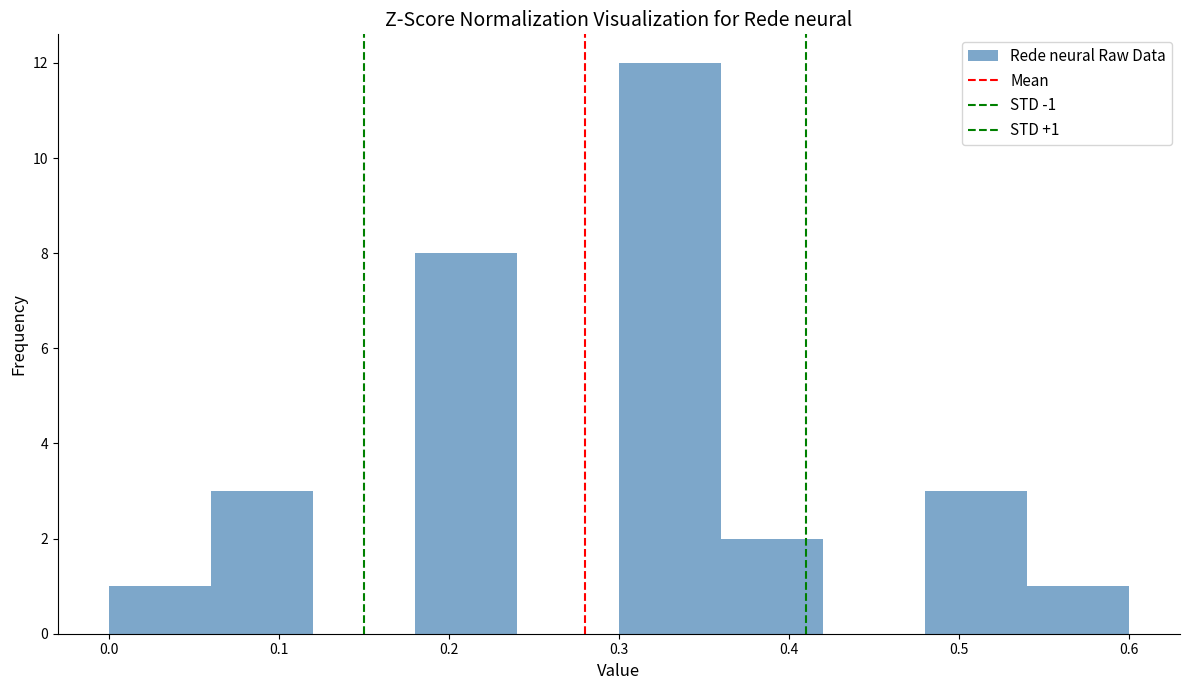

Over which range of the x-axis is the bar tallest?

0.30 to 0.36